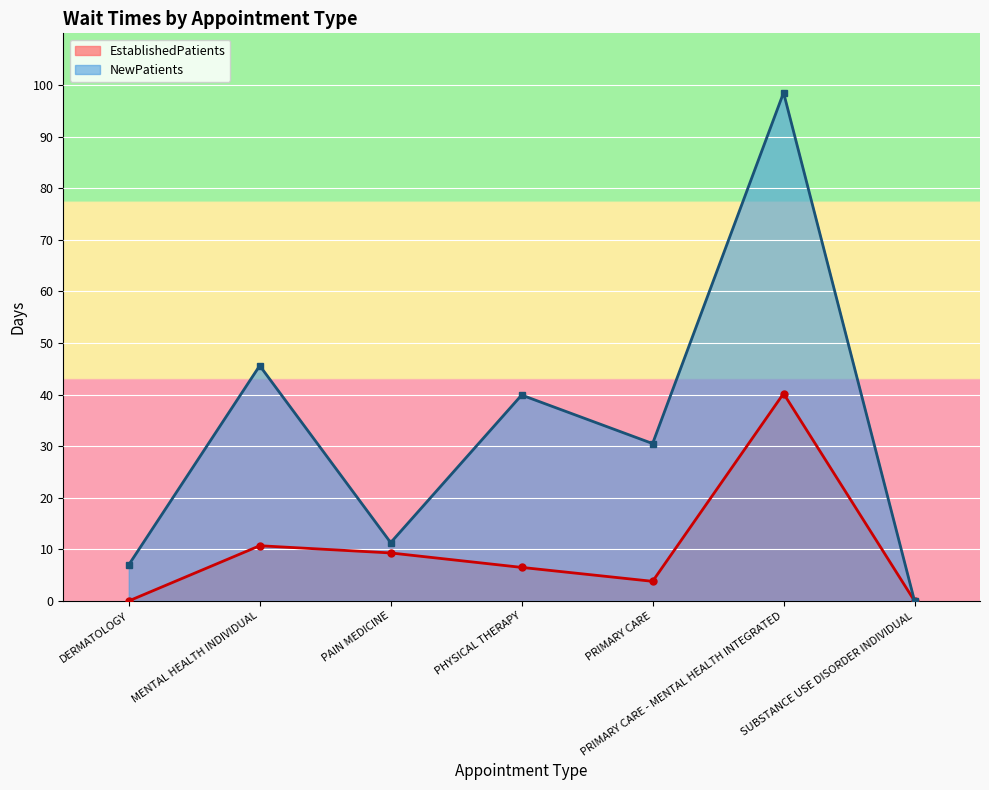

Reading left to right, what are all the values shown in this chart?

EstablishedPatients: DERMATOLOGY=0.0	MENTAL HEALTH INDIVIDUAL=10.7	PAIN MEDICINE=9.3	PHYSICAL THERAPY=6.5	PRIMARY CARE=3.8	PRIMARY CARE - MENTAL HEALTH INTEGRATED=40.2	SUBSTANCE USE DISORDER INDIVIDUAL=0.0
NewPatients: DERMATOLOGY=7.0	MENTAL HEALTH INDIVIDUAL=45.6	PAIN MEDICINE=11.3	PHYSICAL THERAPY=39.9	PRIMARY CARE=30.5	PRIMARY CARE - MENTAL HEALTH INTEGRATED=98.5	SUBSTANCE USE DISORDER INDIVIDUAL=0.0